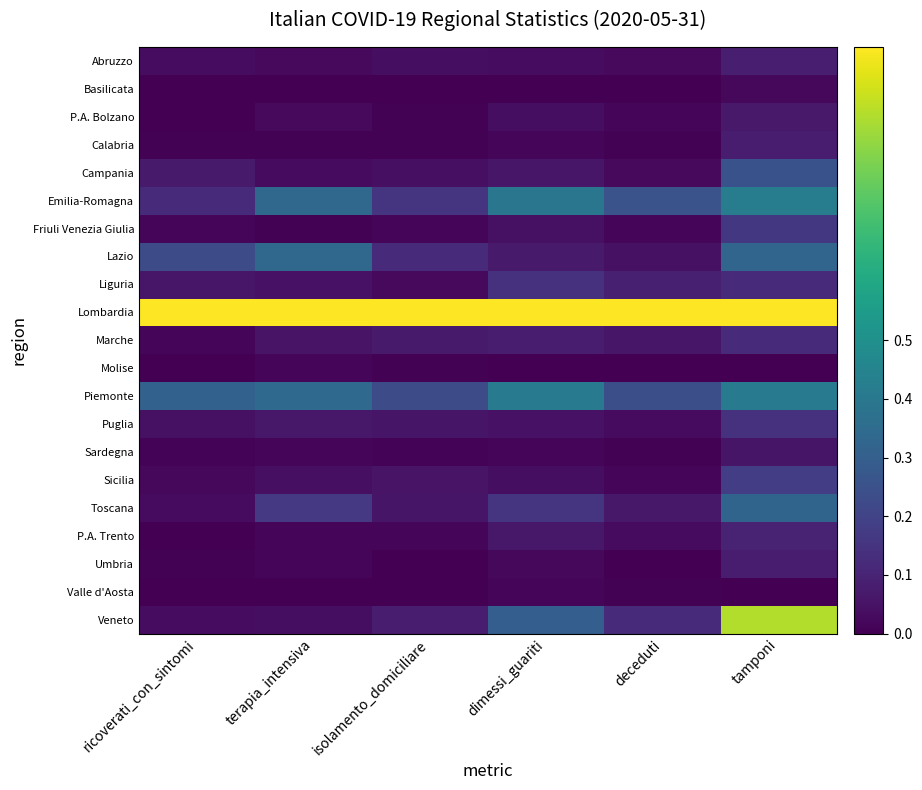

Count the number of categories in the chart.

6